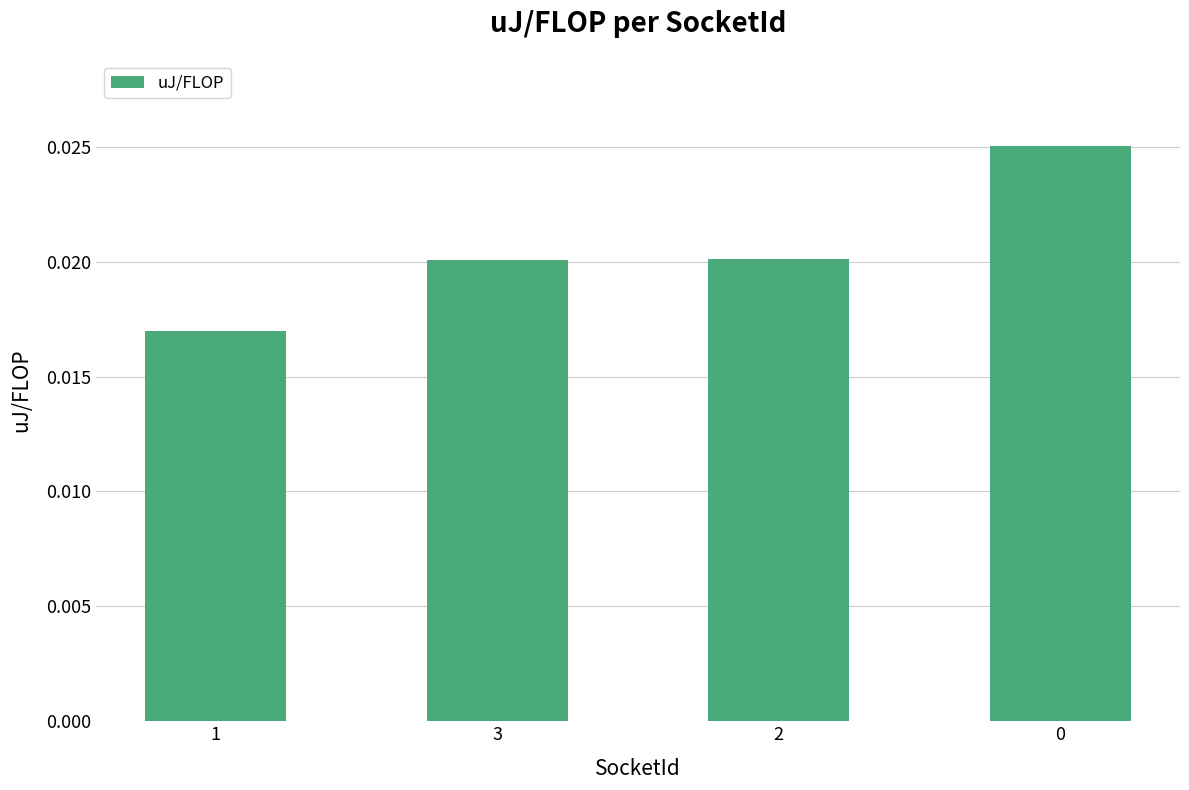

Which category has the lowest value across all series?

1